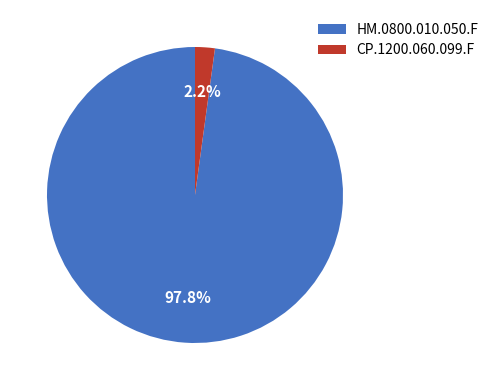

To the nearest percent, what is the difference between the CP.1200.060.099.F and HM.0800.010.050.F slice percentages?

96%